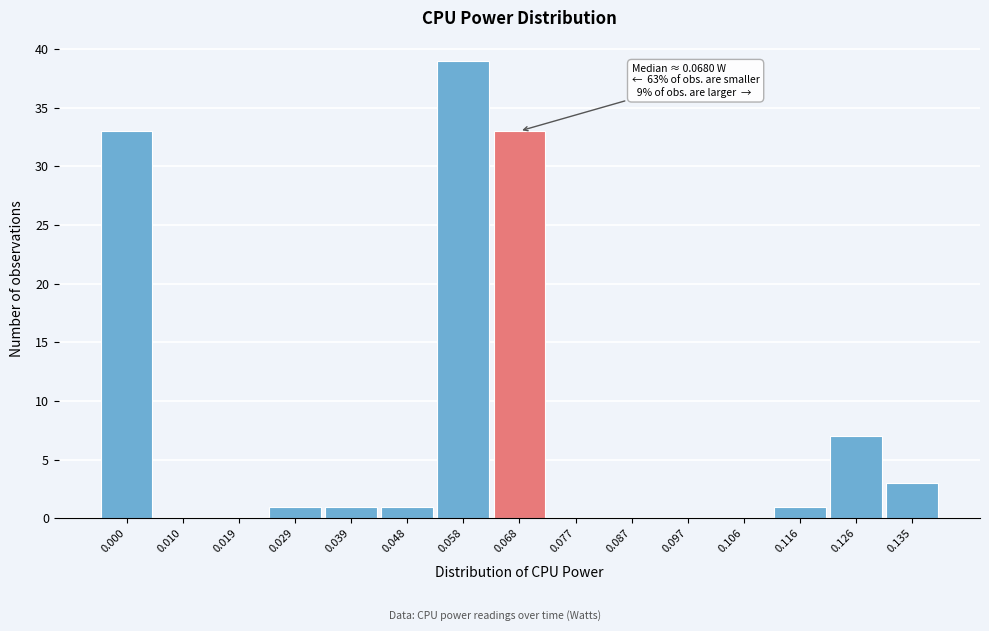

Reading left to right, what are all the values shown in this chart?

0.000=33	0.010=0	0.019=0	0.029=1	0.039=1	0.048=1	0.058=39	0.068=33	0.077=0	0.087=0	0.097=0	0.106=0	0.116=1	0.126=7	0.135=3